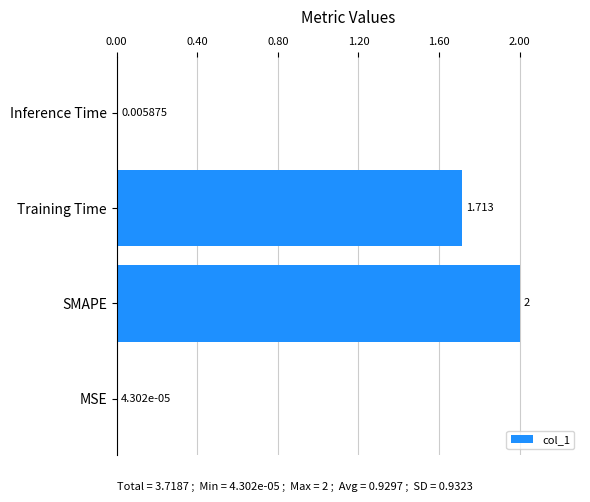

Which has a higher value, MSE or SMAPE?

SMAPE